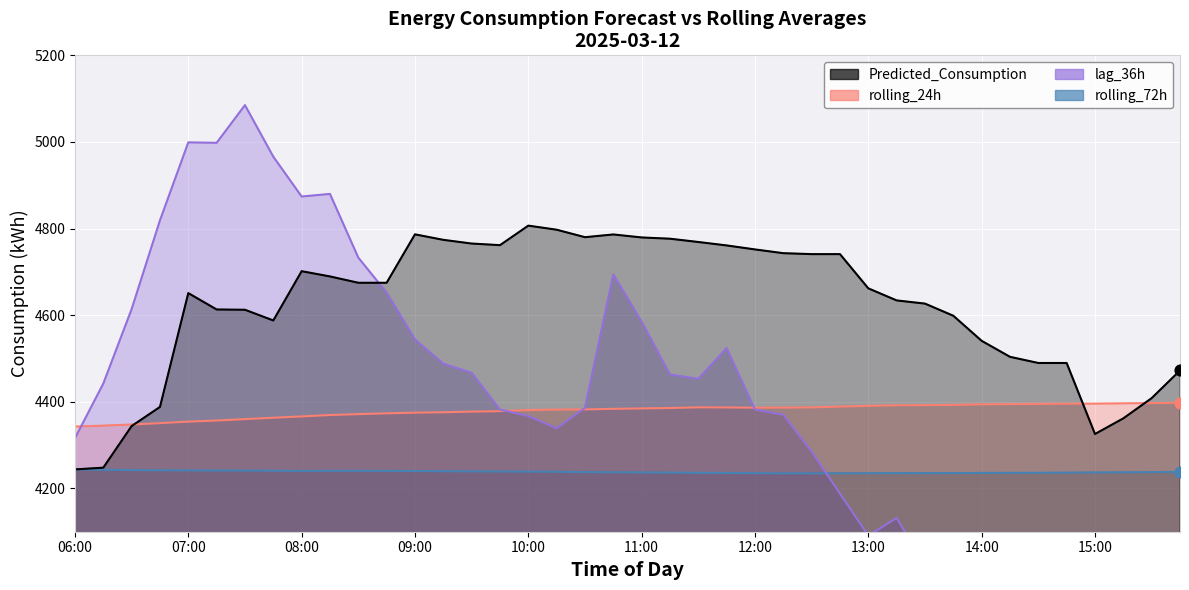

Which series contains the lowest Y value?

lag_36h